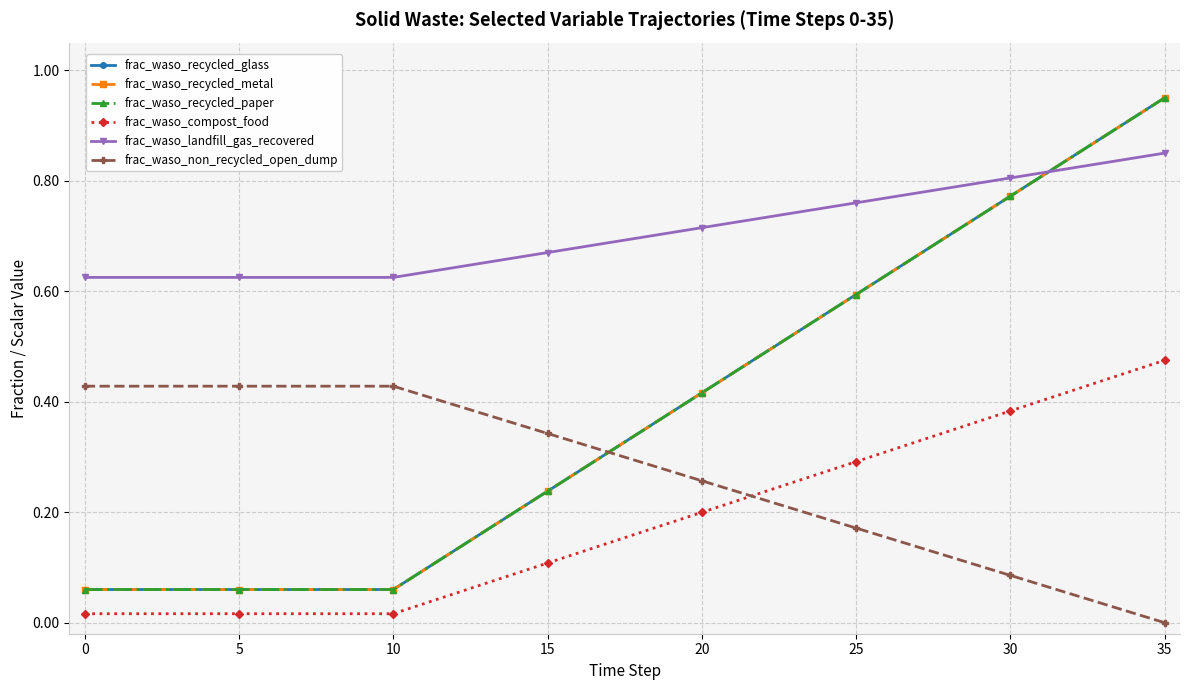

At which category is the sum across all series the highest?

35